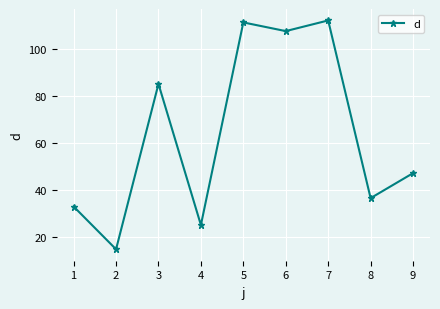

How many series are shown in this chart?

1